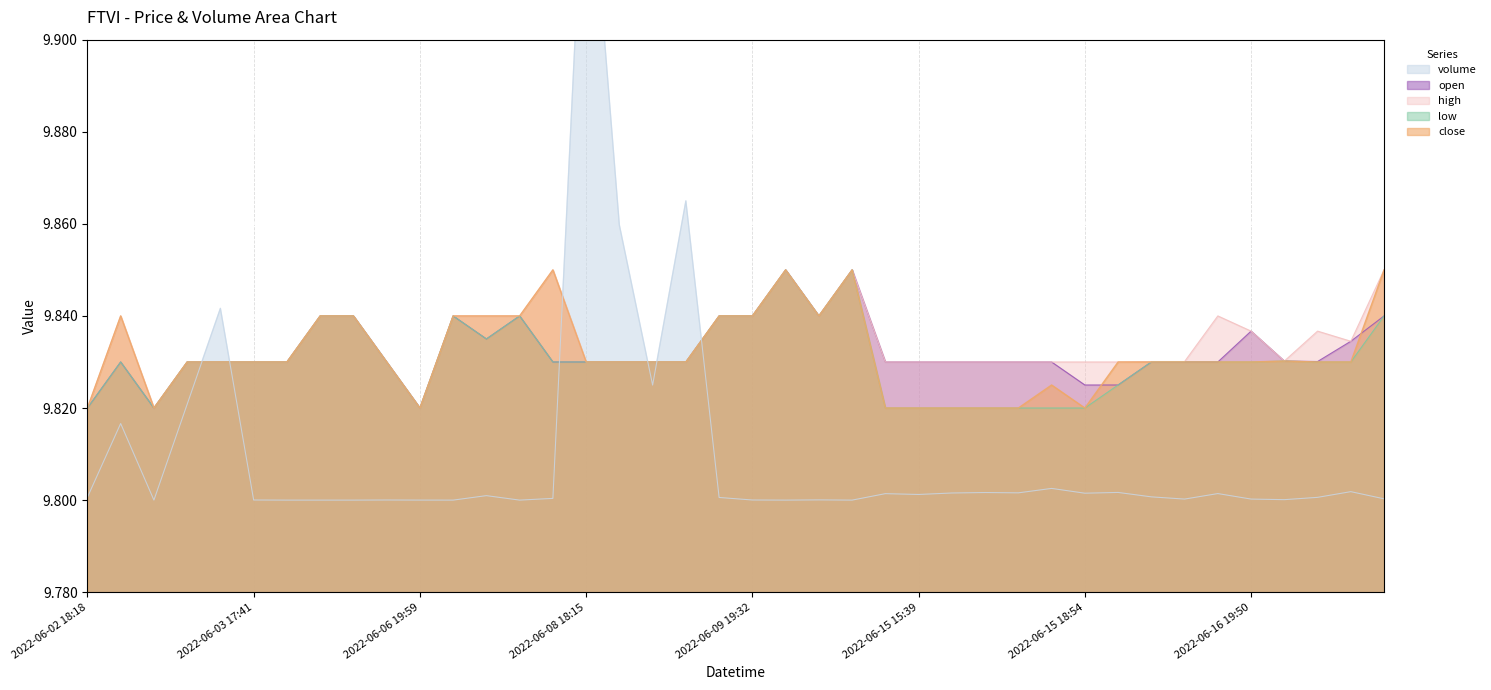

Read the close value at 2022-06-16 19:49.

9.8